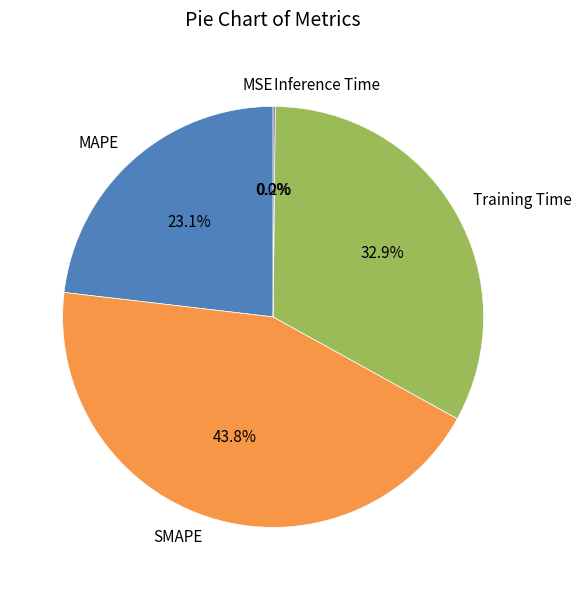

Which category has the biggest portion of the pie?

SMAPE